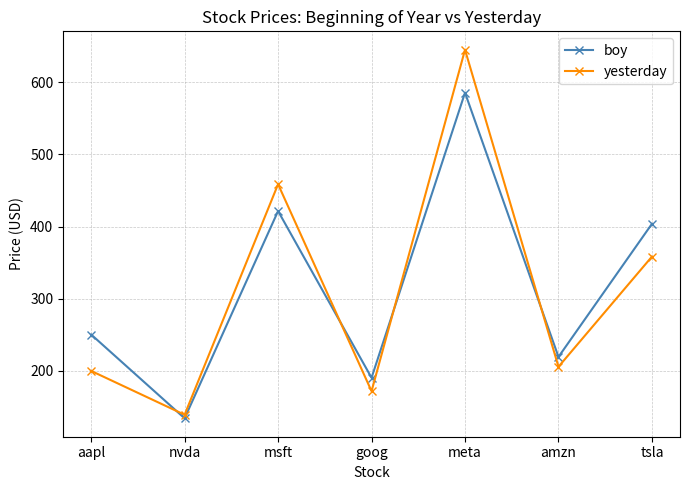

What is the spread (max minus min) of values at amzn?

13.7